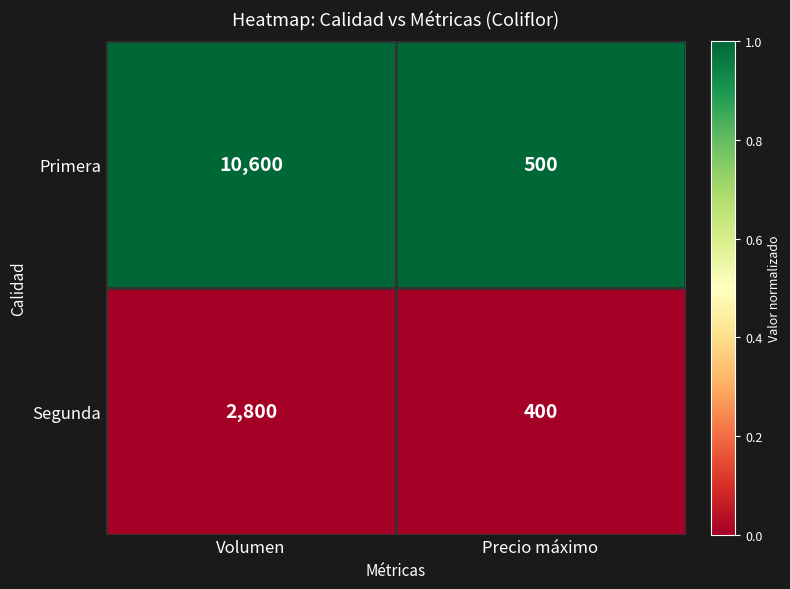

Which category has the lowest value across all series?

Precio máximo